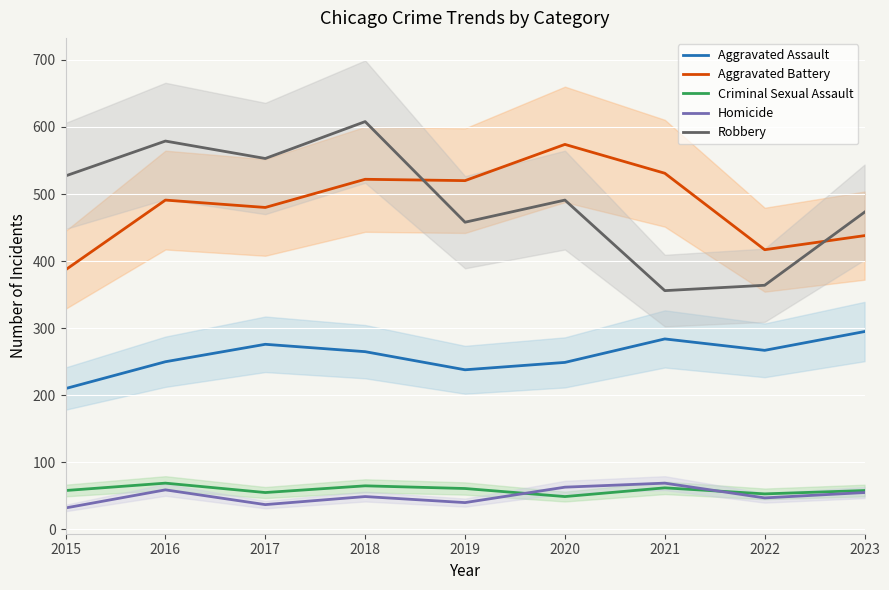

Between 2018 and 2015, which is larger?

2018